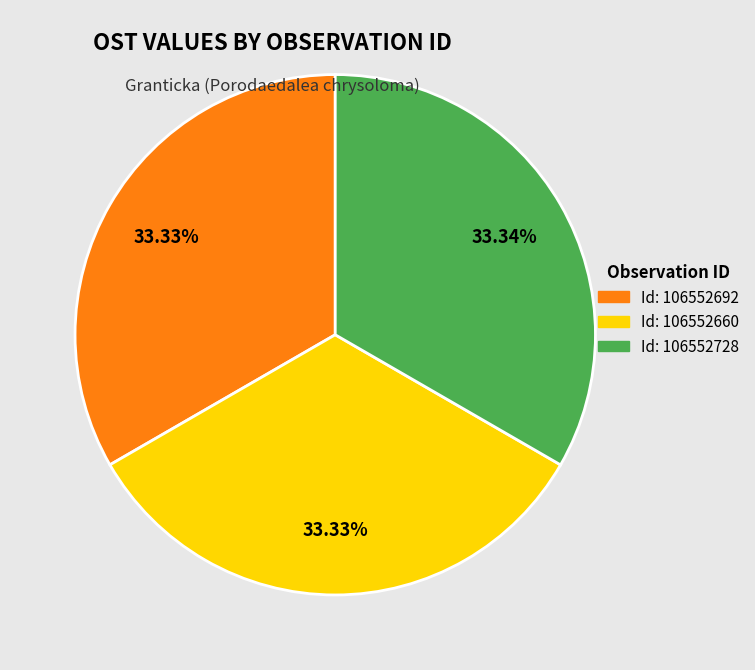

Does Id: 106552692 account for over 50% of the chart?

No